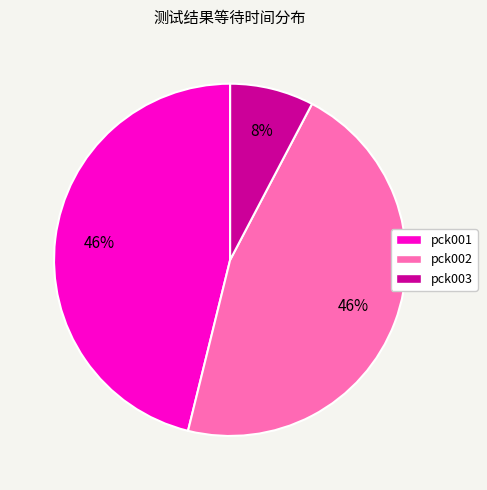

Does pck003 represent more than half of the total?

No